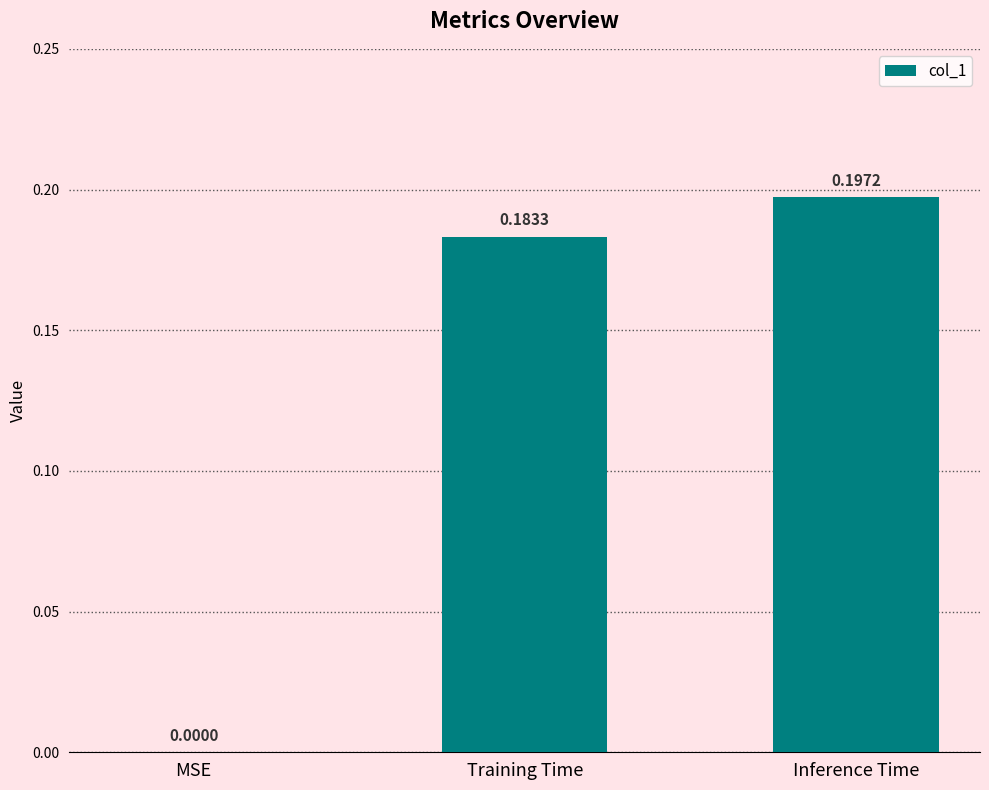

What is the sum of all values?

0.4